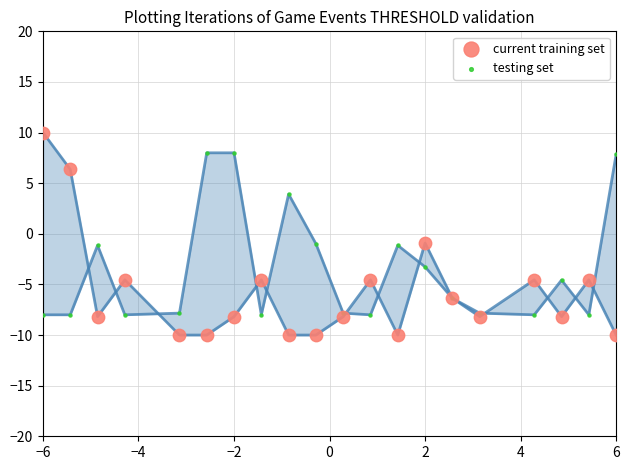

Which series contains the lowest Y value?

current training set